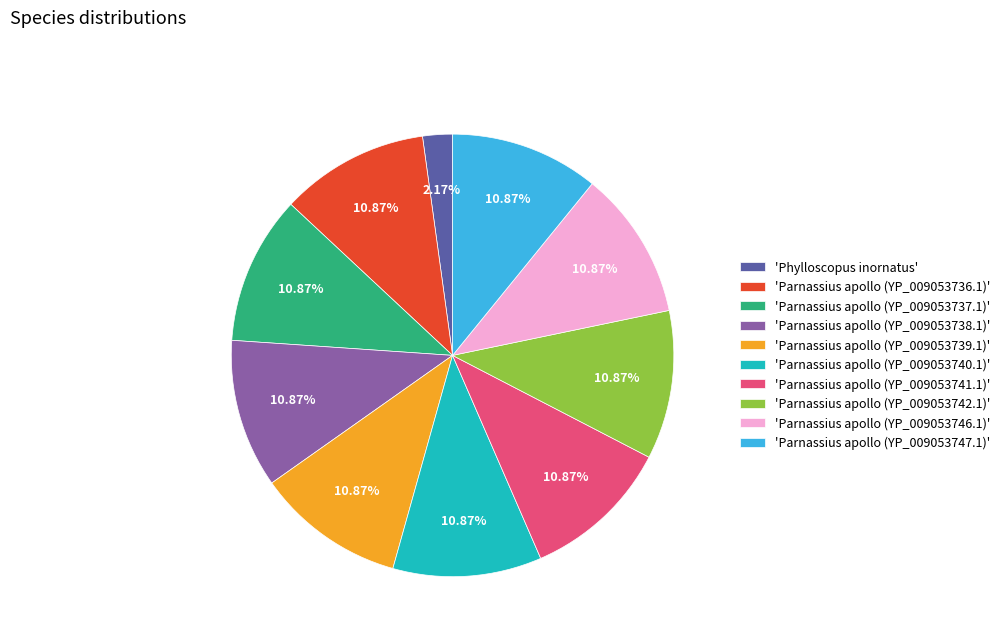

How many slices are in this pie chart?

10